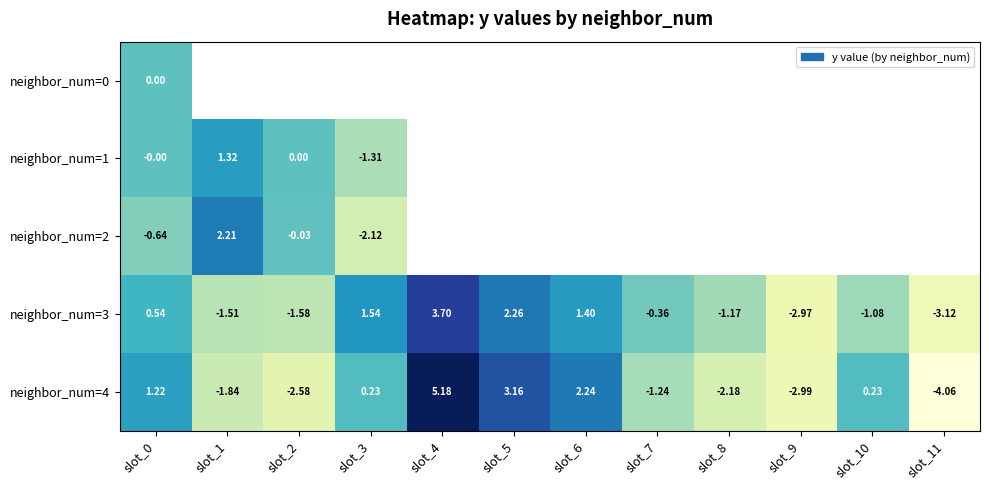

Is it true that neighbor_num=3 equals -2.0 at slot_11?

False